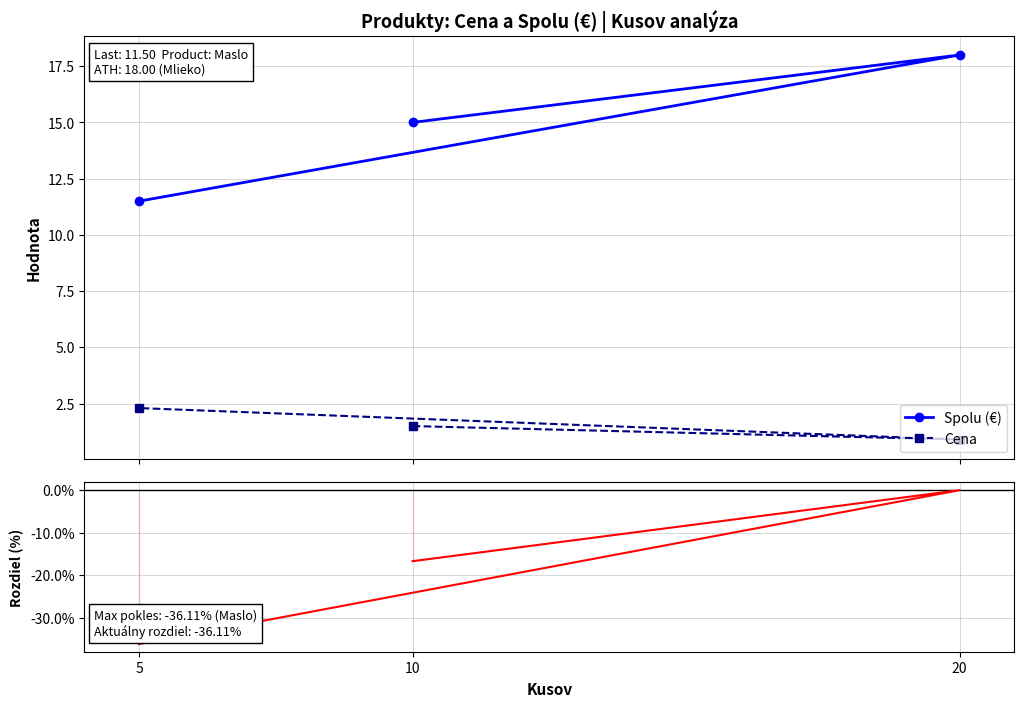

What is the difference between the second highest and minimum values in the Rozdiel (%) series?

19.4